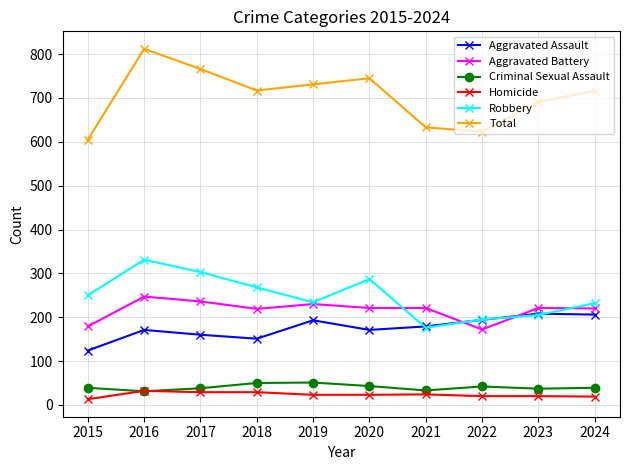

At which category does the chart reach its peak across all series?

2016